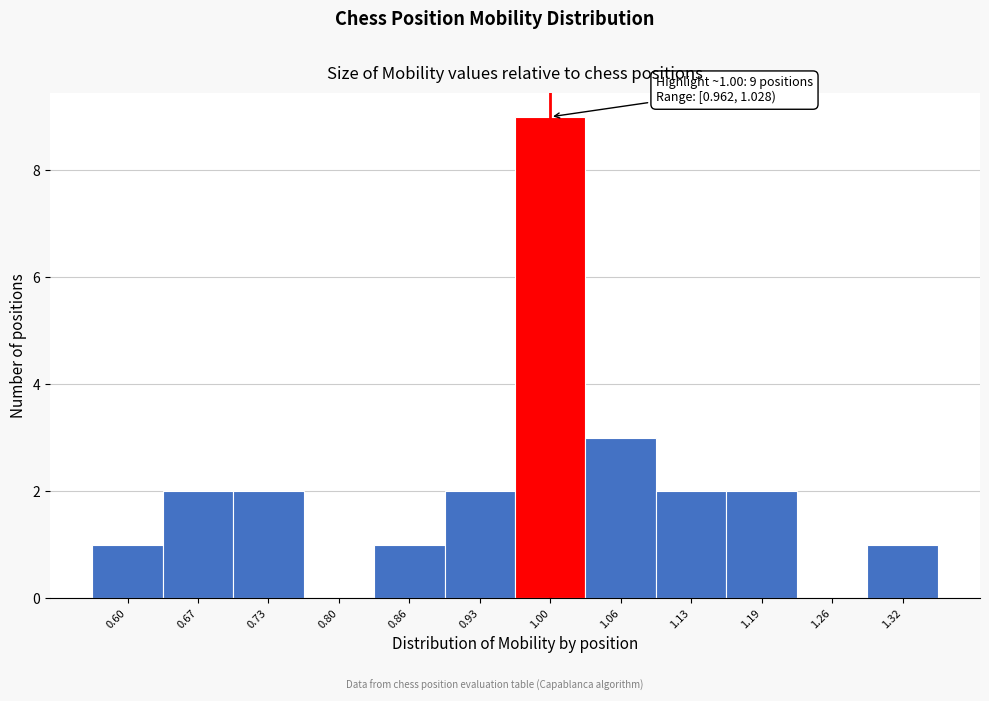

Which range on the x-axis has the tallest bar?

0.96 to 1.03